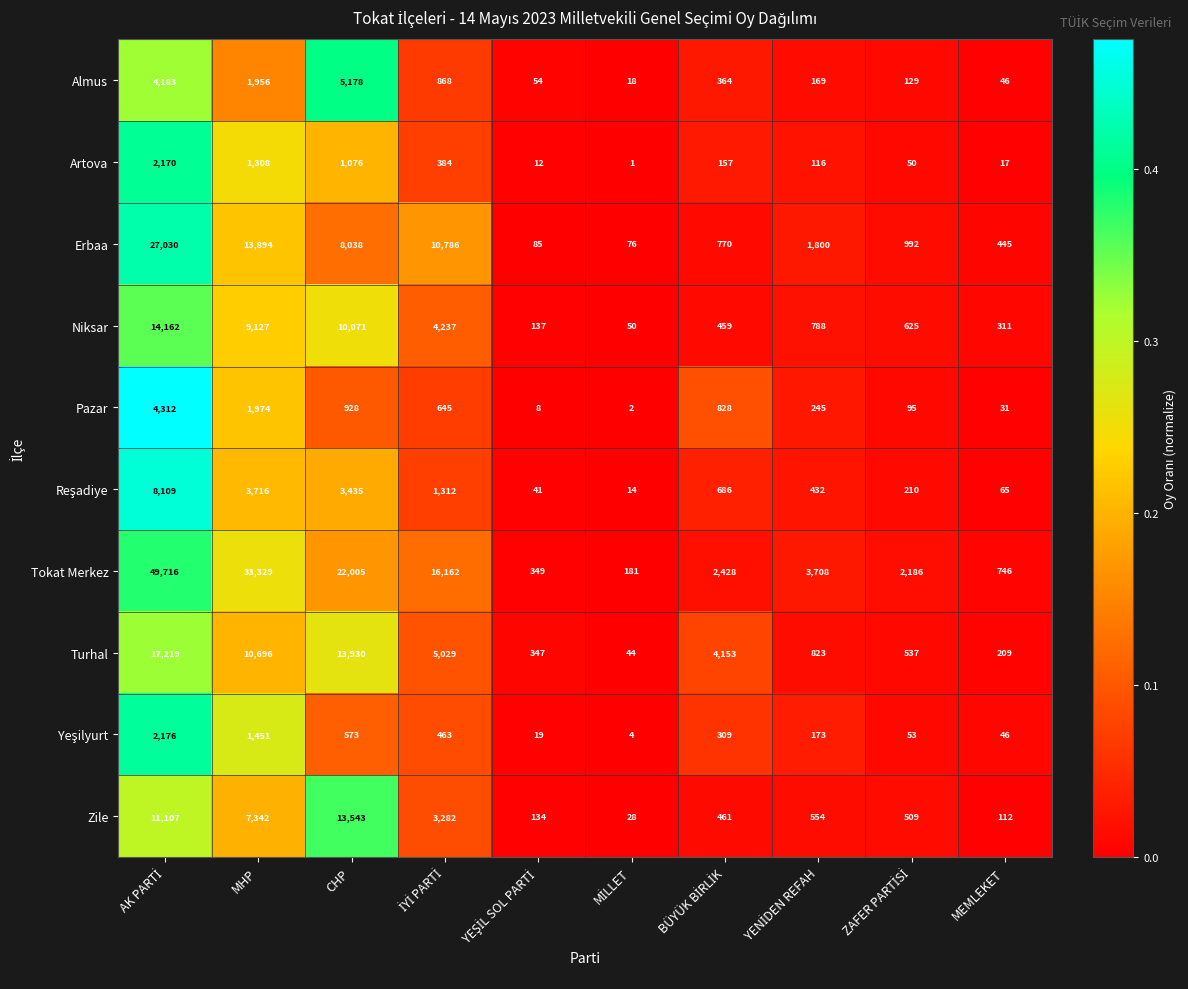

What is the average value of the Pazar series?

907